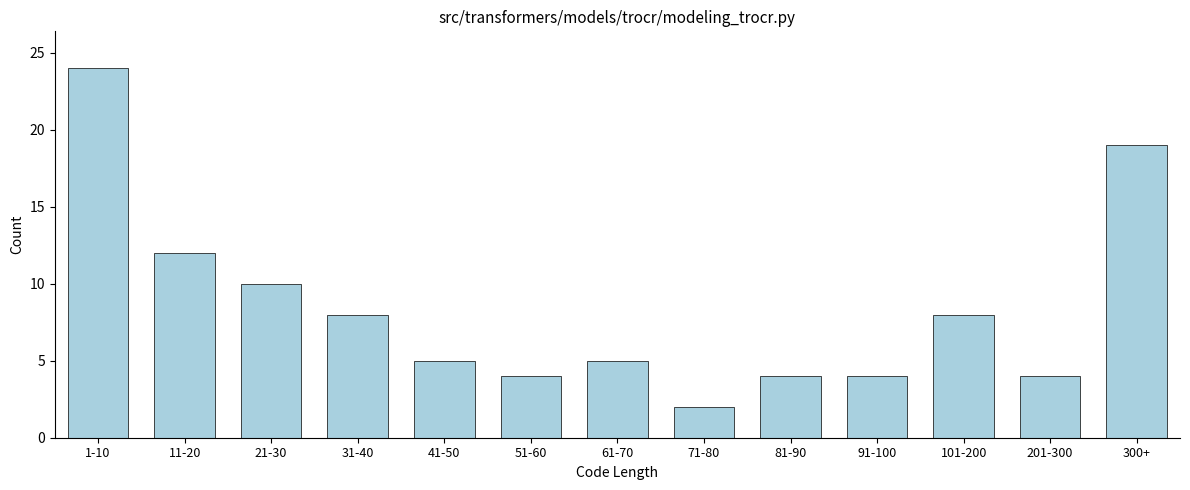

Reading left to right, what are all the values shown in this chart?

1-10=24	11-20=12	21-30=10	31-40=8	41-50=5	51-60=4	61-70=5	71-80=2	81-90=4	91-100=4	101-200=8	201-300=4	300+=19